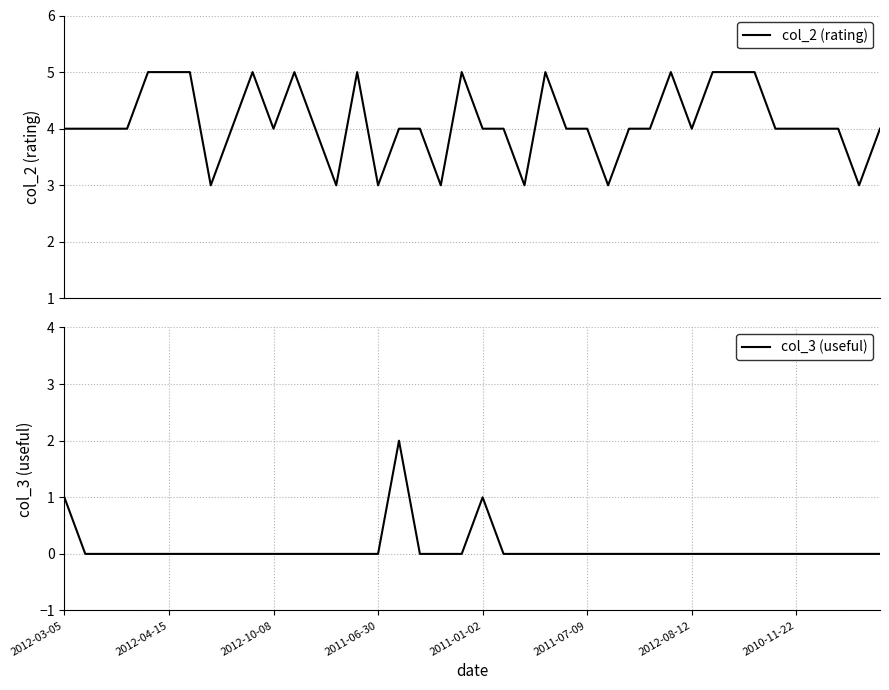

What is the sum of the col_2 (rating) values at 26 and 2011-07-09?

8